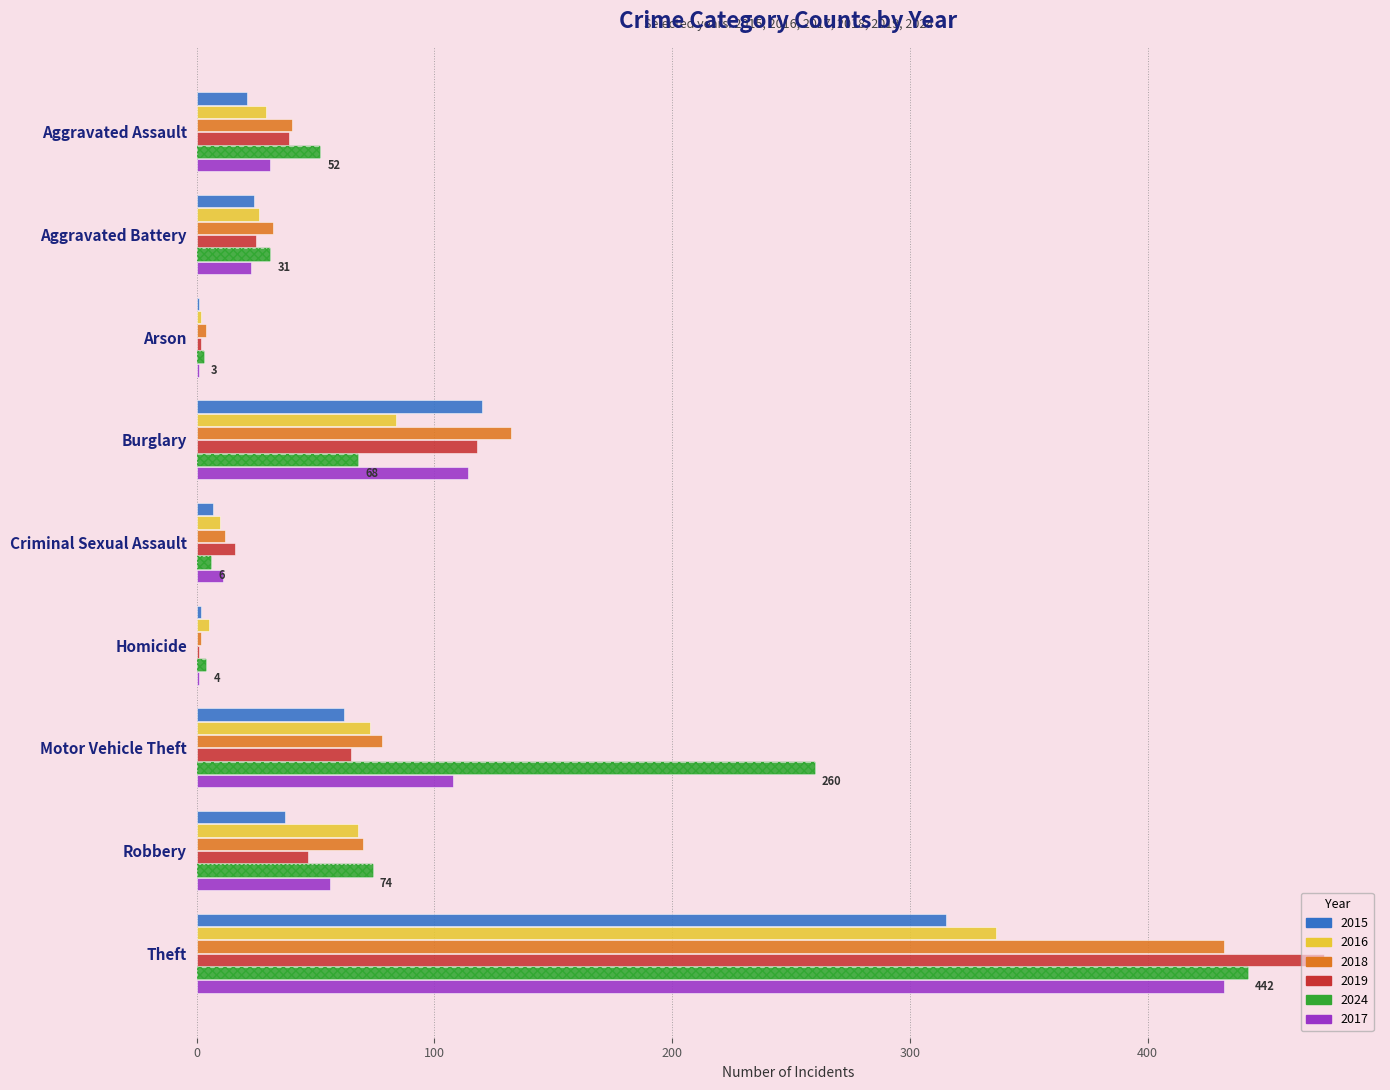

What is the value of the 2016 bar at the 5th from the left?

10